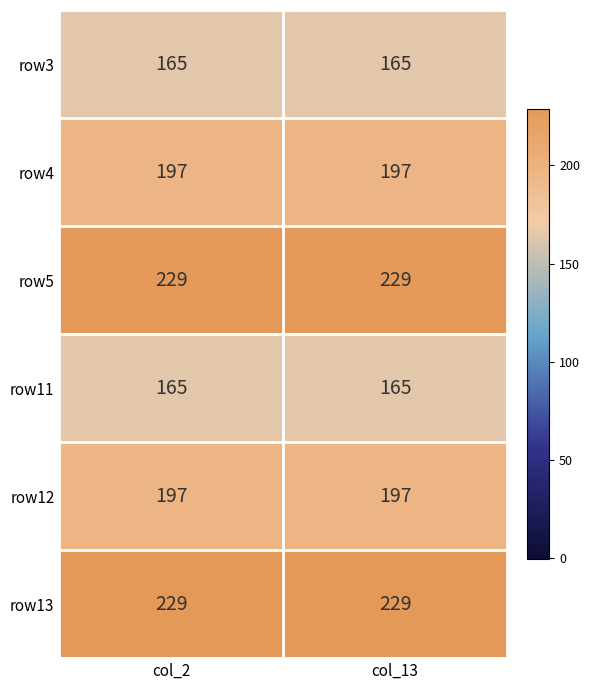

What is the sum of all row5 values?

458